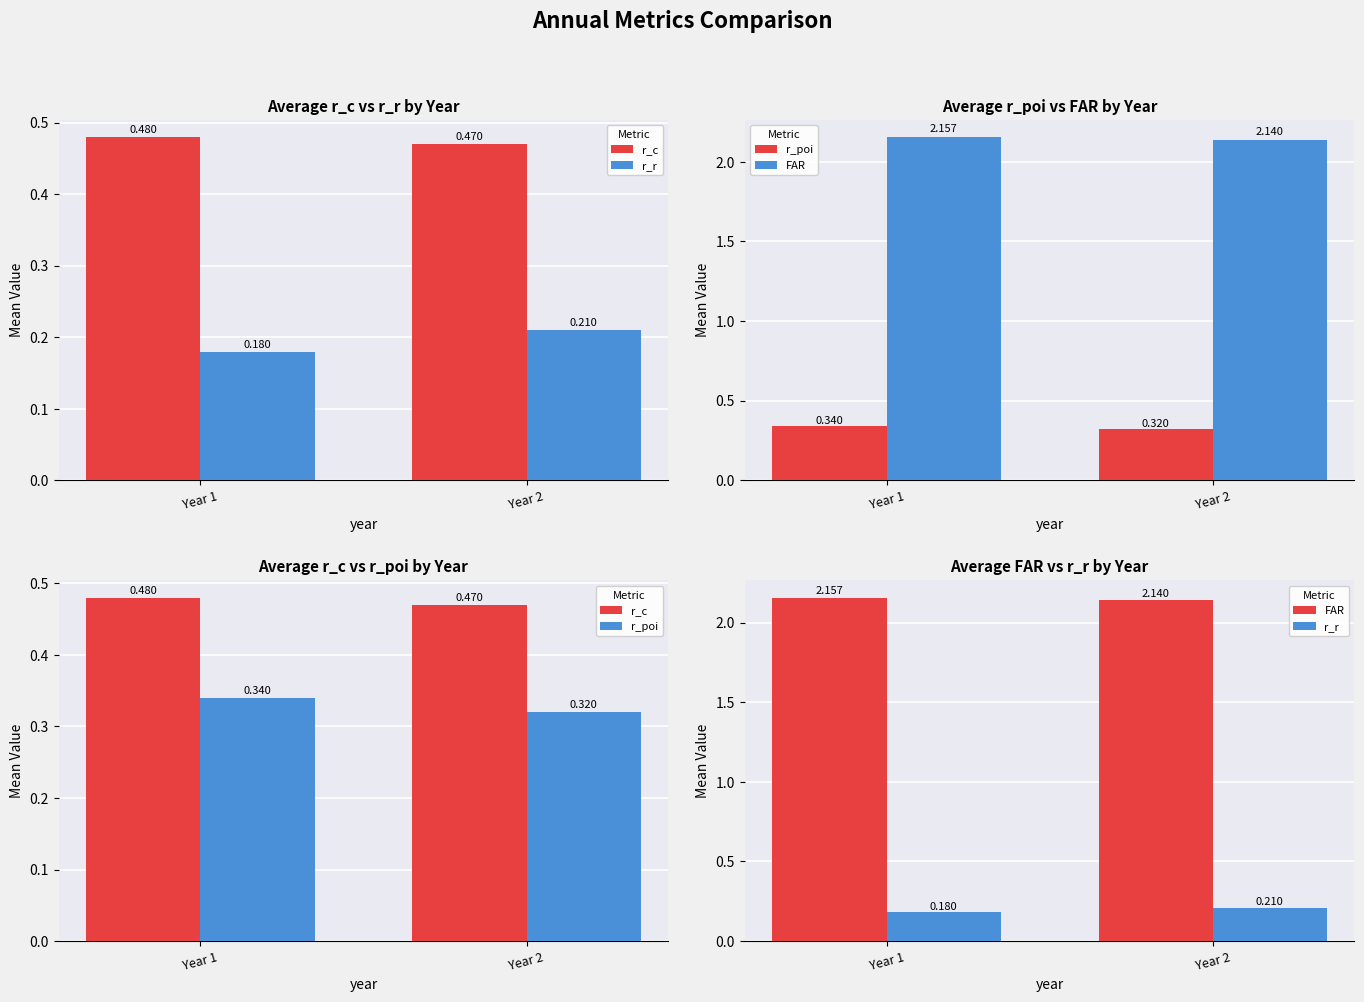

Rank the series by their maximum value, from lowest to highest.

r_r, r_poi, r_c, FAR